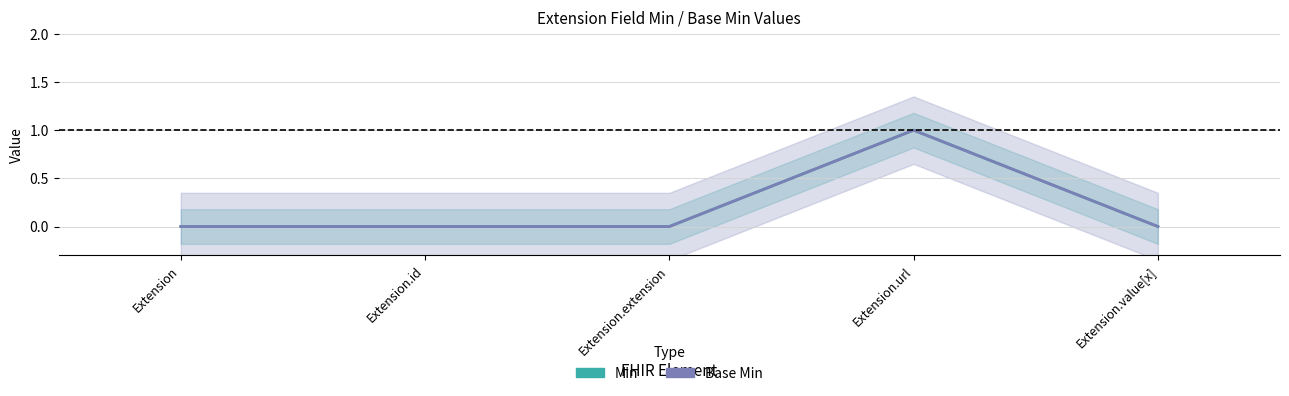

True or false: Base Min has a value of 0 at Extension.extension.

True